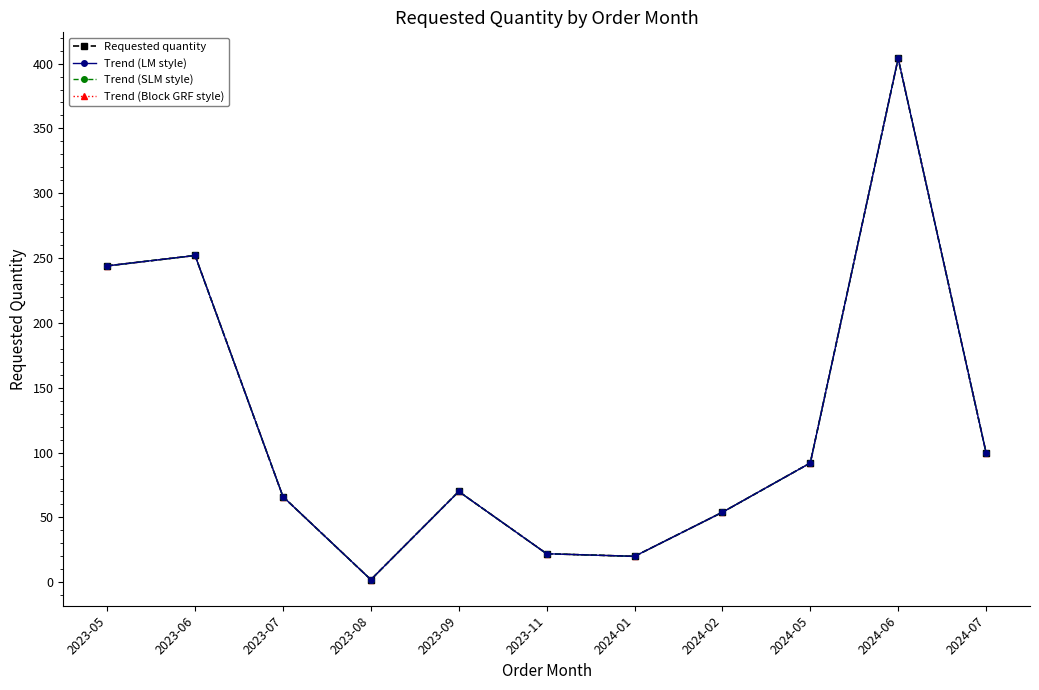

What is the approximate value of Trend (SLM style) at 2024-07?

100